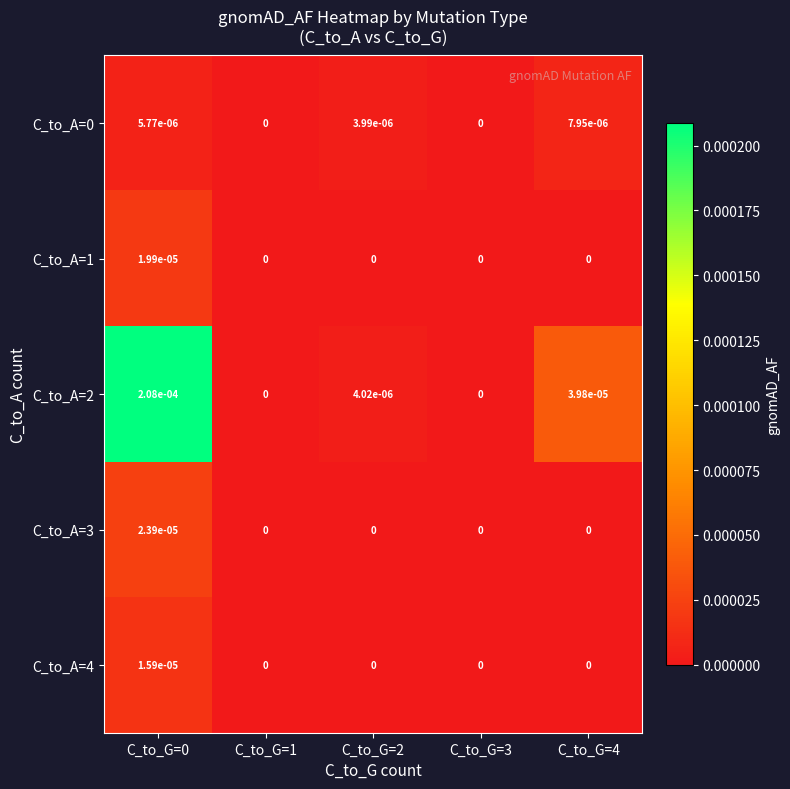

How many values in C_to_A=1 are above zero?

1